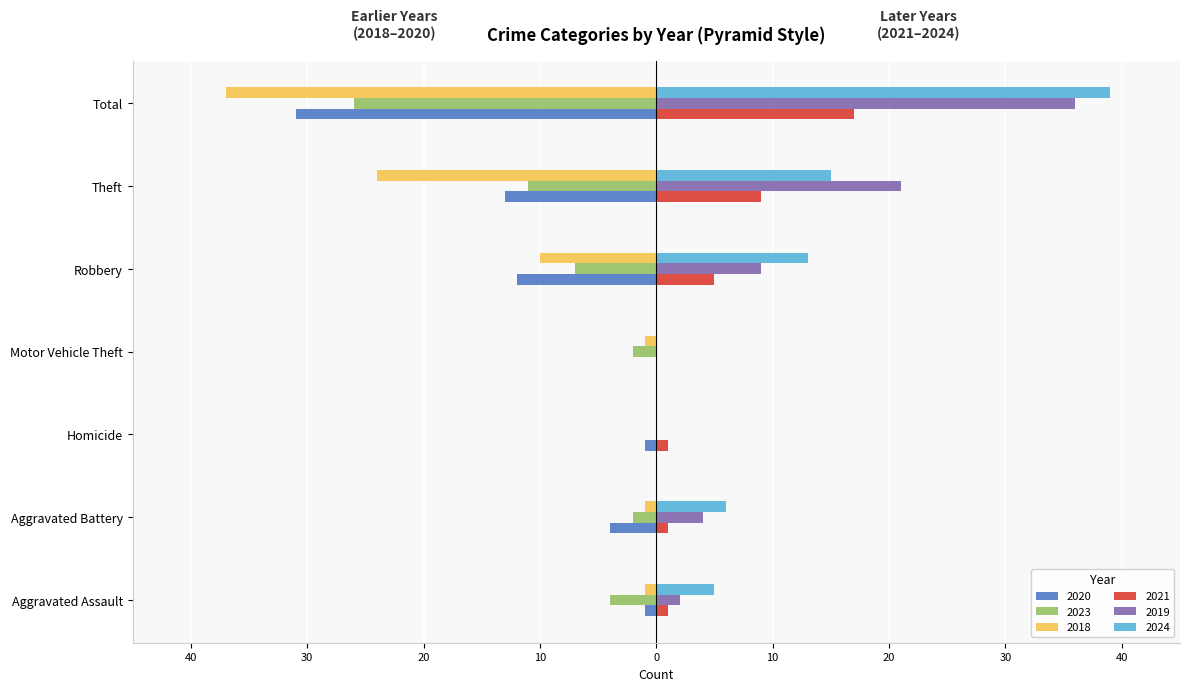

Which category has the lowest value across all series?

Total